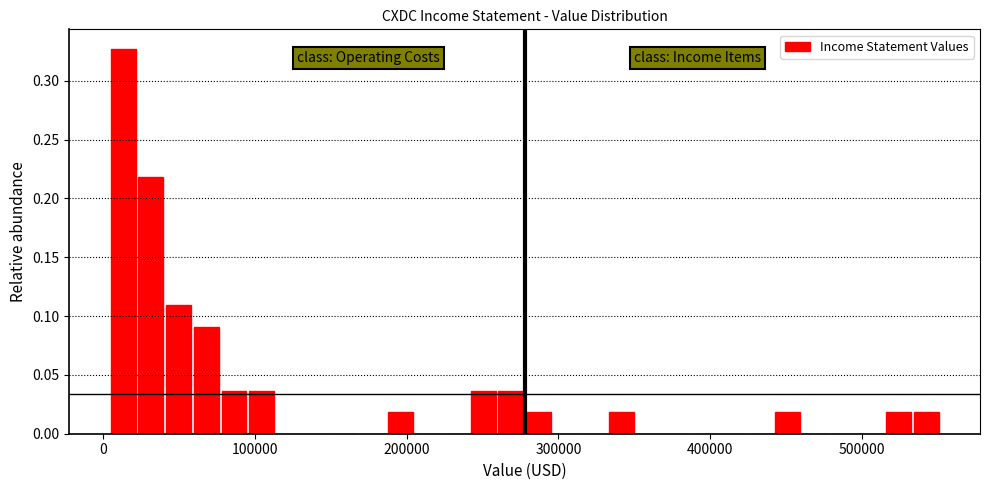

Around what value on the x-axis is the tallest bar? Give the approximate position of its centre, as read against the axis.

10000